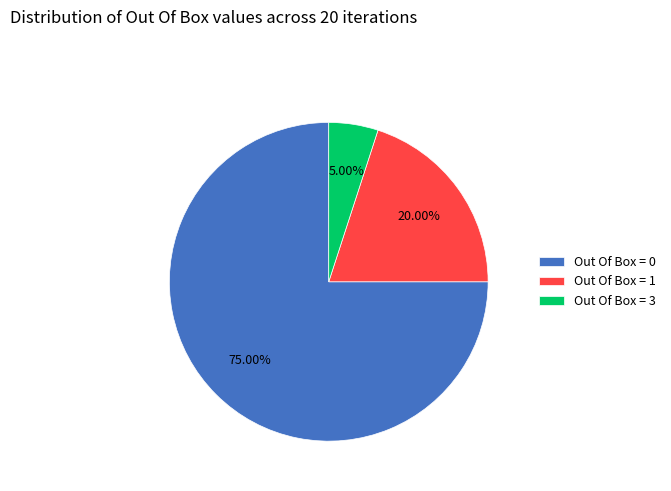

Is Out Of Box = 0 the majority of the pie?

Yes